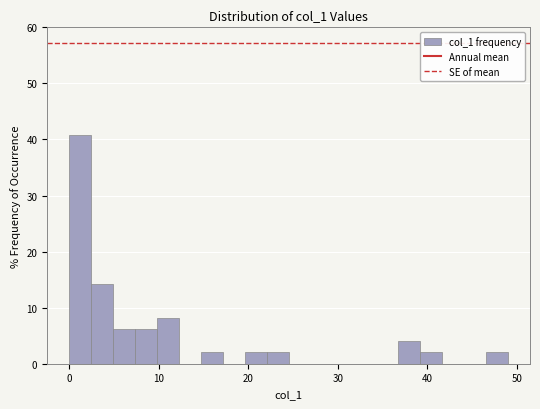

Read against the x-axis, roughly where is the centre of the tallest bar?

1